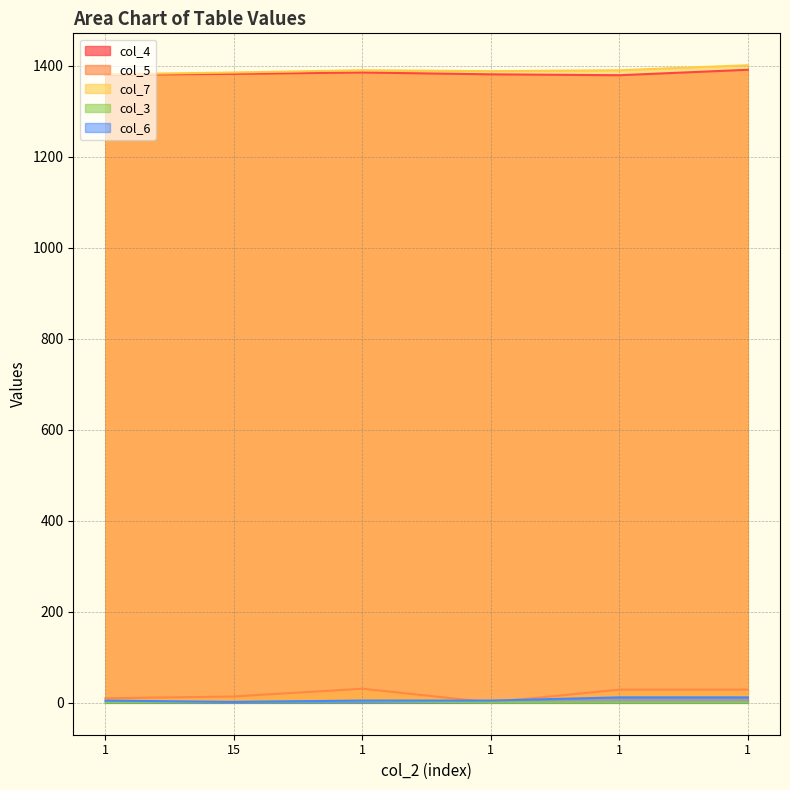

Reading left to right, transcribe all the data shown in this chart.

col_4: 1380	1382	1385	1381	1379	1391
col_5: 10	14	31	1	29	29
col_7: 1381	1385	1390	1388	1390	1401
col_3: 1	2	4	1	1	1
col_6: 5	2	5	5	12	12